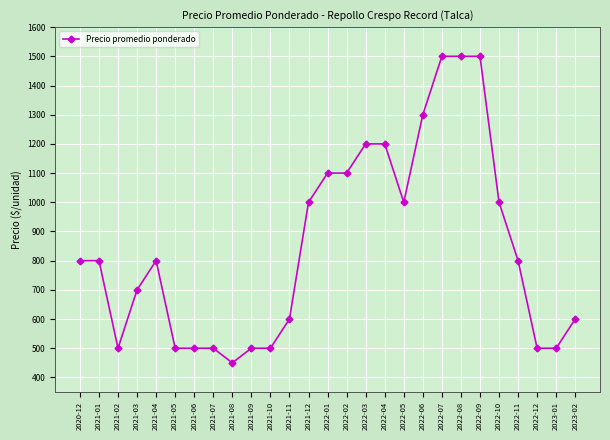

What position from the right is 2021-02?

25